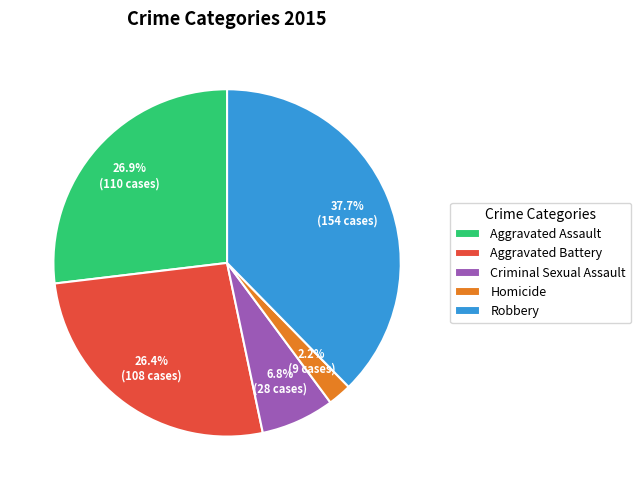

What is the total percentage of Aggravated Assault and Criminal Sexual Assault?

33.7%